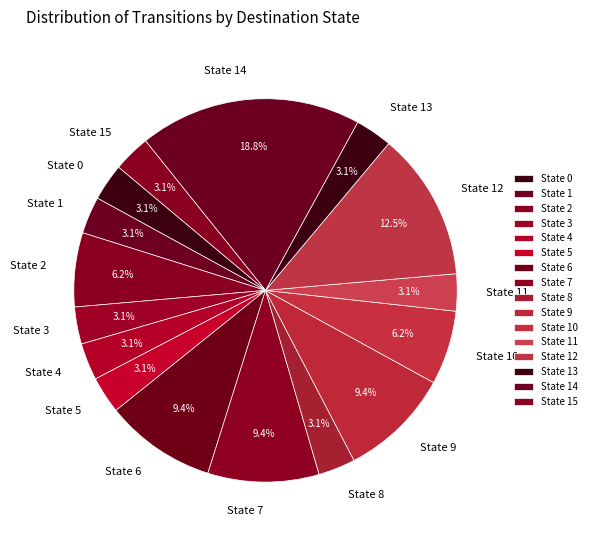

What is the largest slice in the pie chart?

State 14